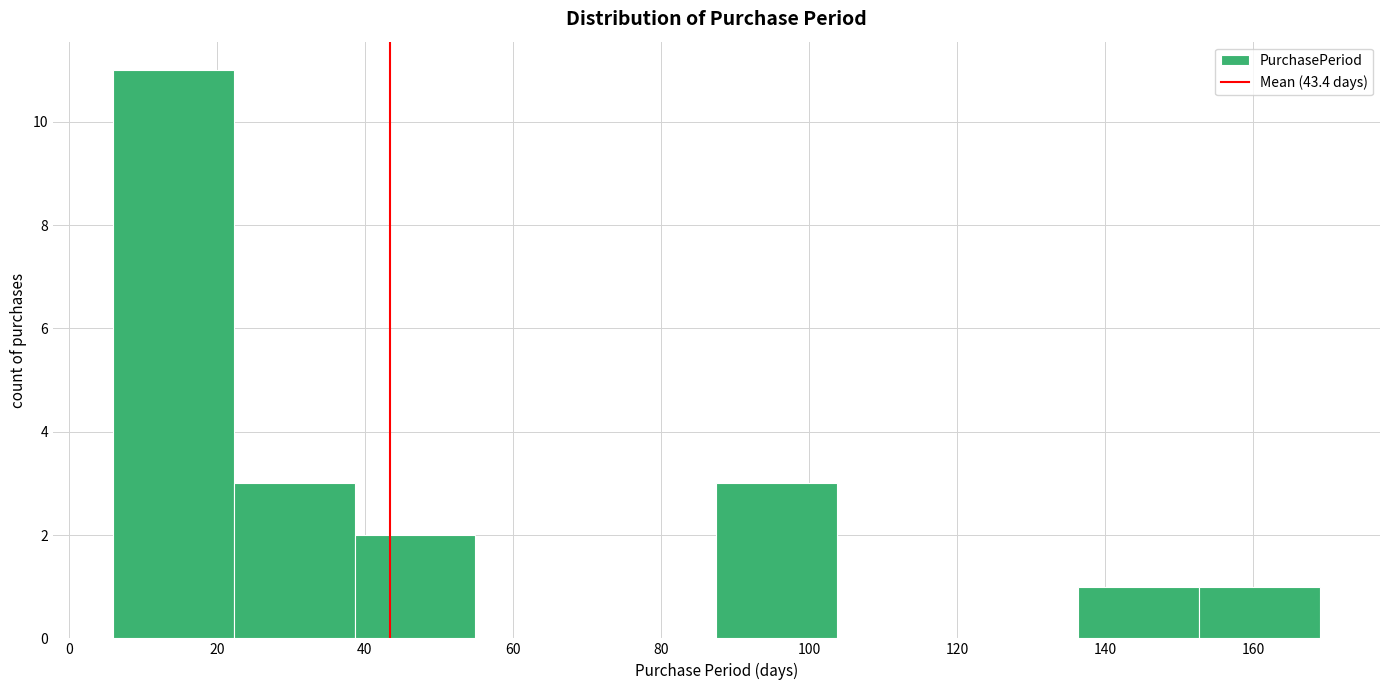

How tall is the bar that spans 136 to 152 on the x-axis? Neither the bar edges nor the heights are printed on the chart, so give them approximately, as read against the axes.

1